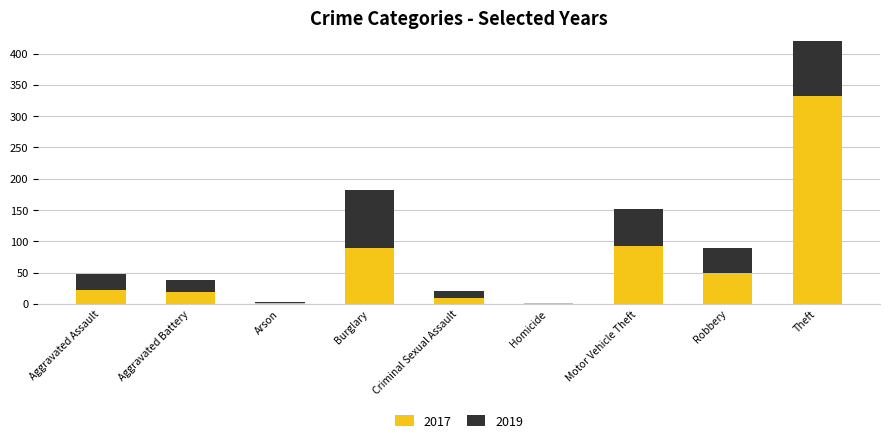

Reading left to right, list all the values displayed in this chart.

2017: Aggravated Assault=22	Aggravated Battery=19	Arson=1	Burglary=89	Criminal Sexual Assault=9	Homicide=1	Motor Vehicle Theft=92	Robbery=50	Theft=332
2019: Aggravated Assault=26	Aggravated Battery=19	Arson=2	Burglary=93	Criminal Sexual Assault=12	Homicide=1	Motor Vehicle Theft=59	Robbery=39	Theft=367